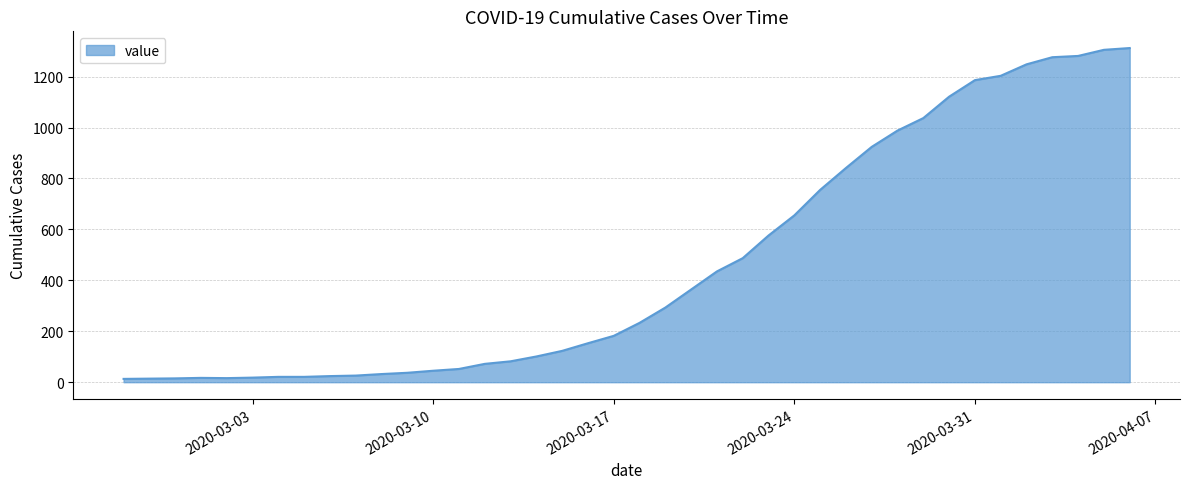

How many distinct data groups are displayed?

1